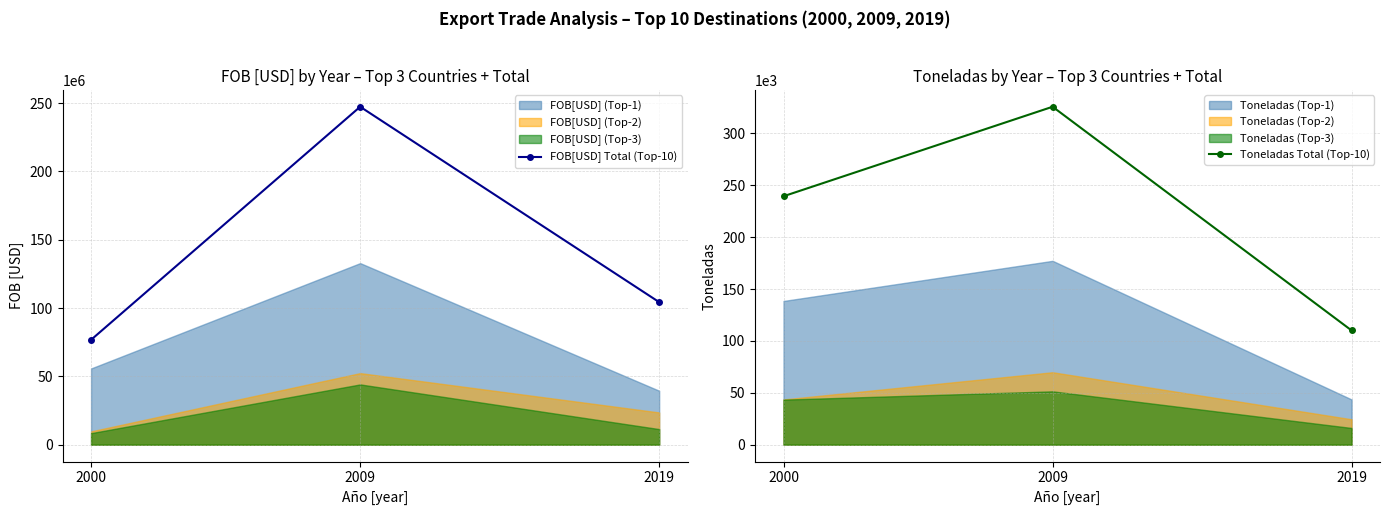

The value of FOB[USD] Total (Top-10) at 2000 is 120091924. True or false?

False